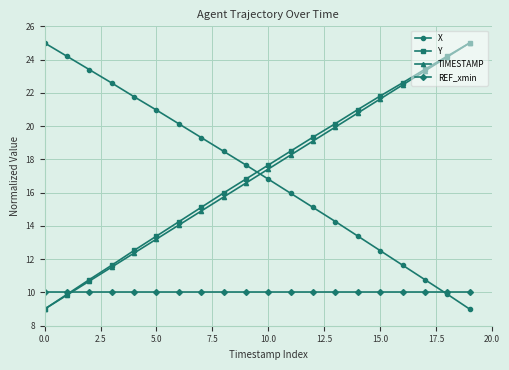

What is the maximum value shown in the chart?

25.0